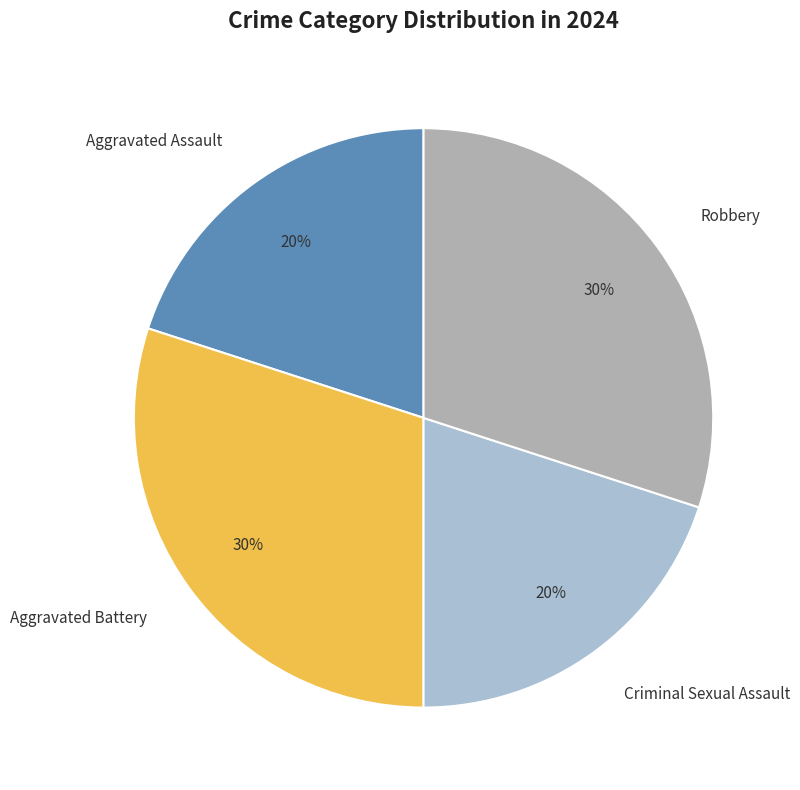

To the nearest percent, what is the difference between the Aggravated Battery and Aggravated Assault slice percentages?

10%